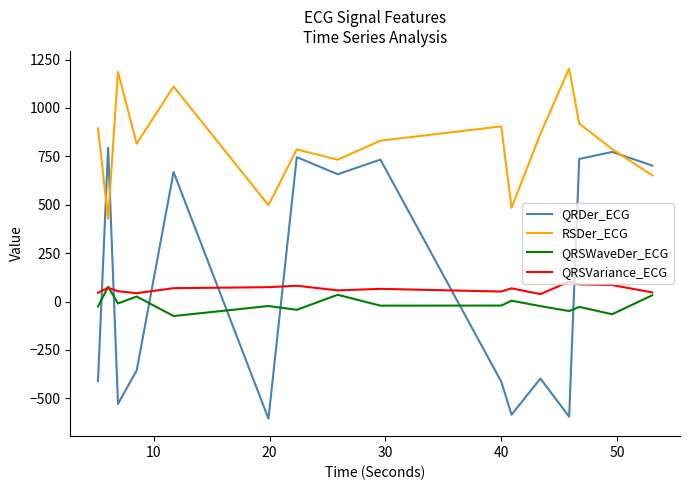

List the series in order of their peak value, lowest first.

QRSWaveDer_ECG, QRSVariance_ECG, QRDer_ECG, RSDer_ECG